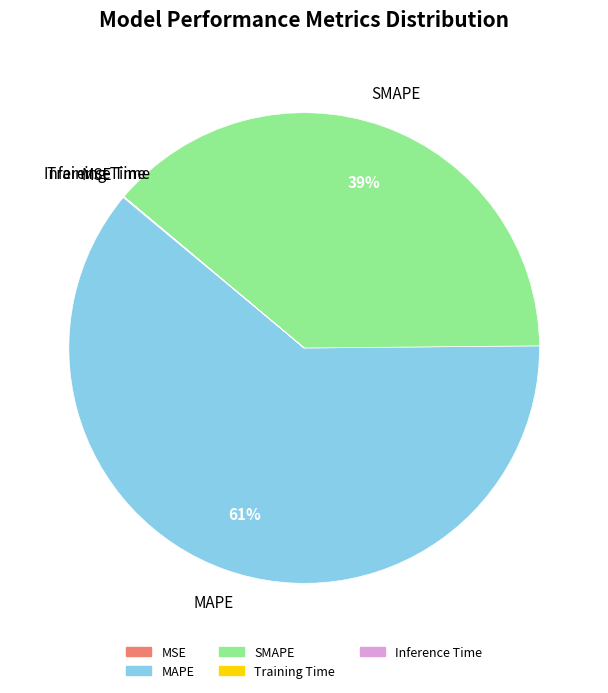

The MAPE slice represents 75% of the pie. True or false?

False